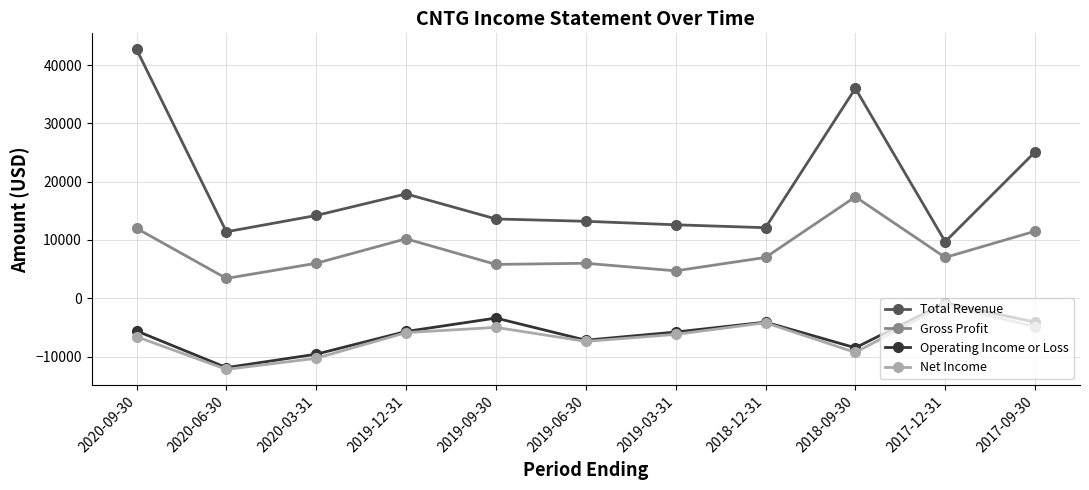

True or false: Net Income has a value of -5900 at 2019-12-31.

True